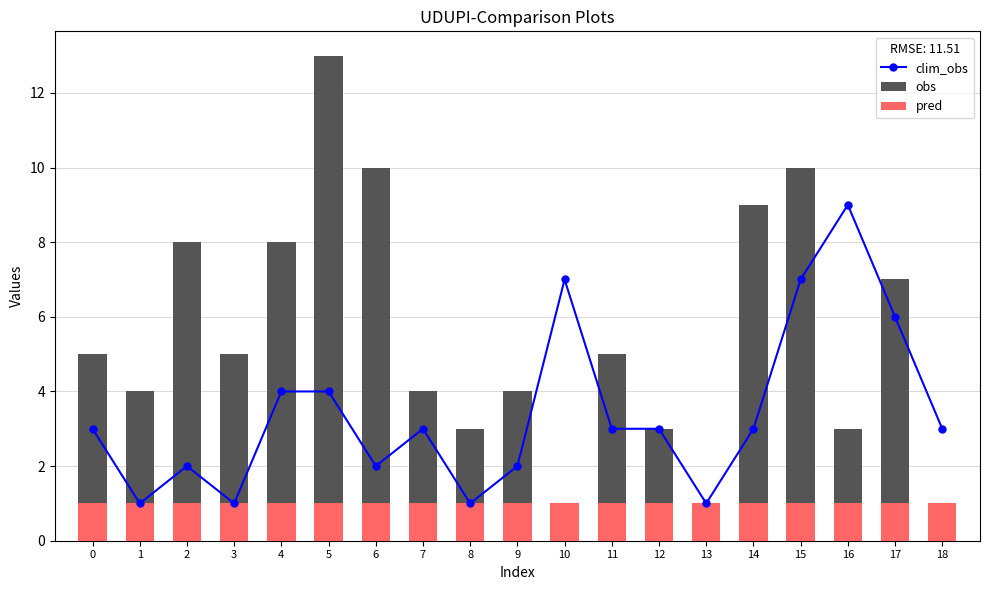

What is the average value of the obs series?

5